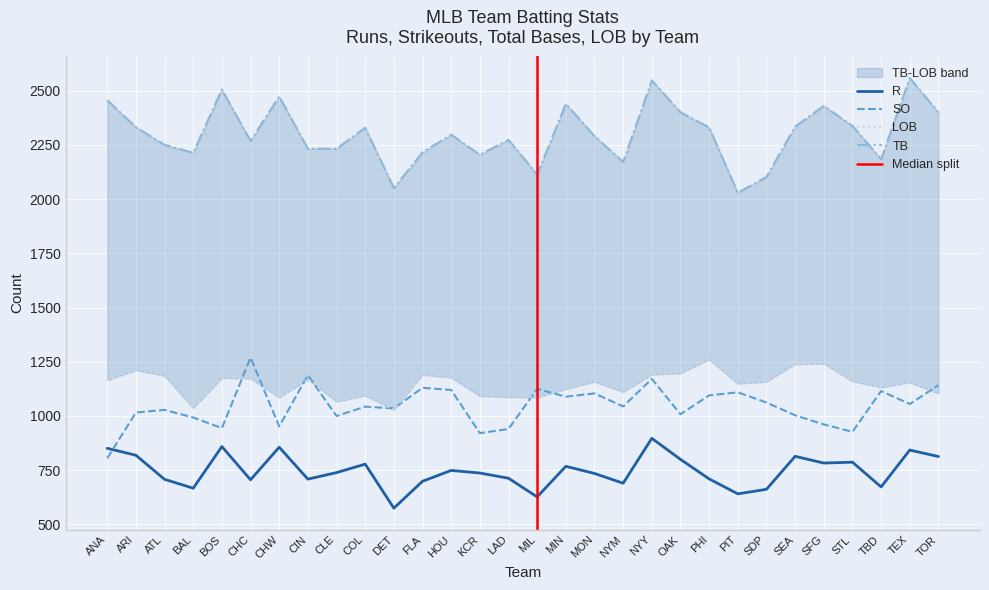

Which has a higher value, BAL or COL?

COL